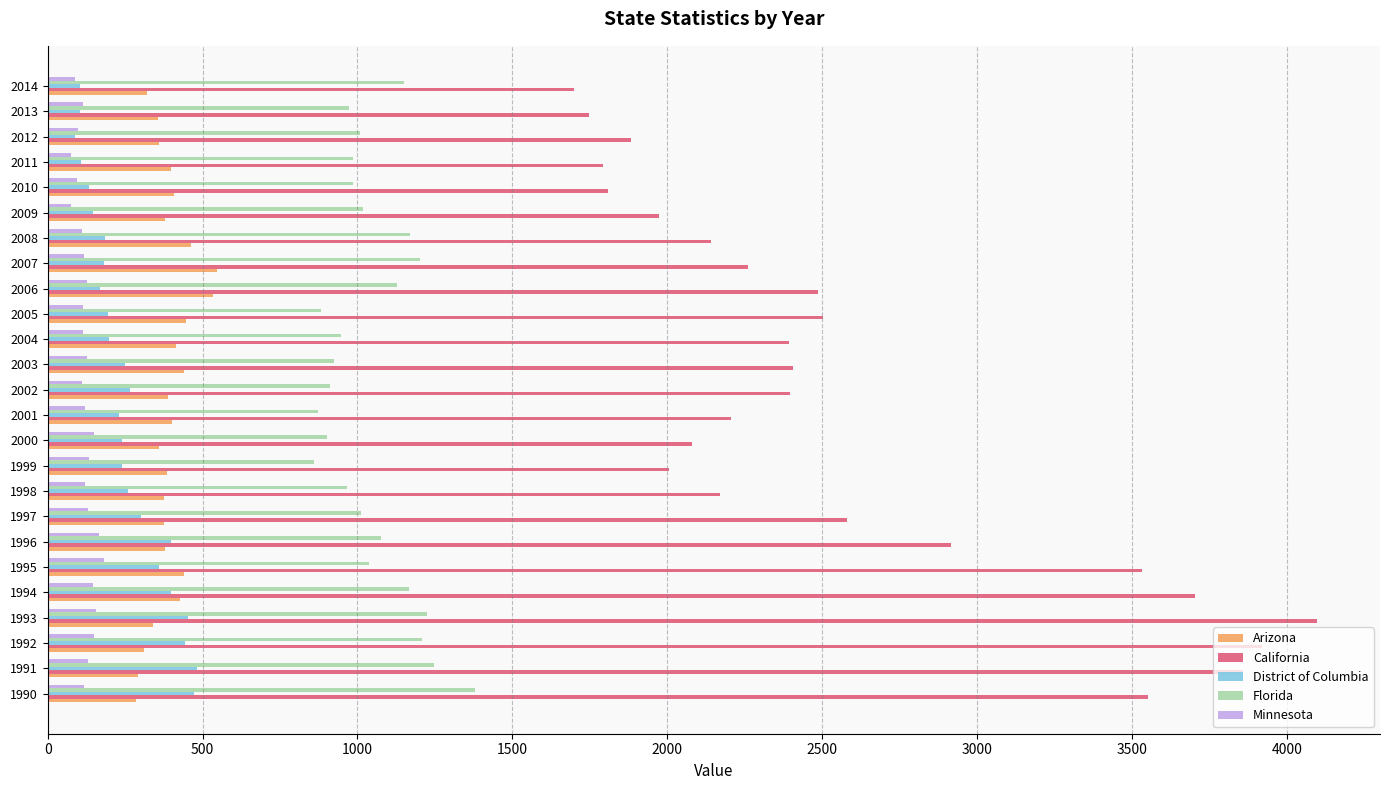

Which series has the largest range (max minus min)?

California